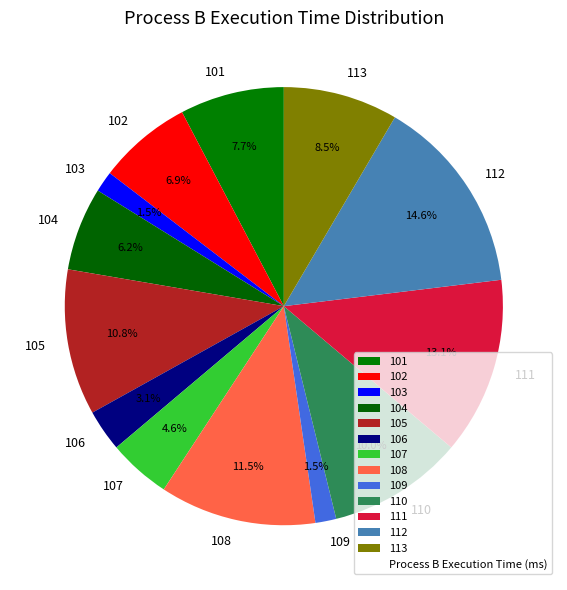

The 108 slice represents 17% of the pie. True or false?

False